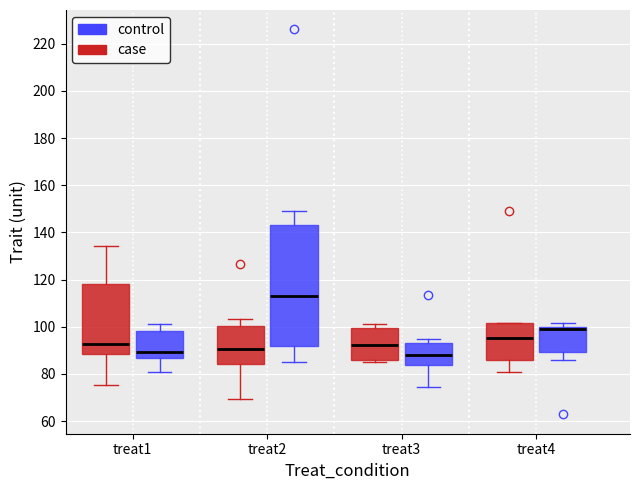

Which box is the tallest, from its lower edge to its upper edge?

treat2 (control)